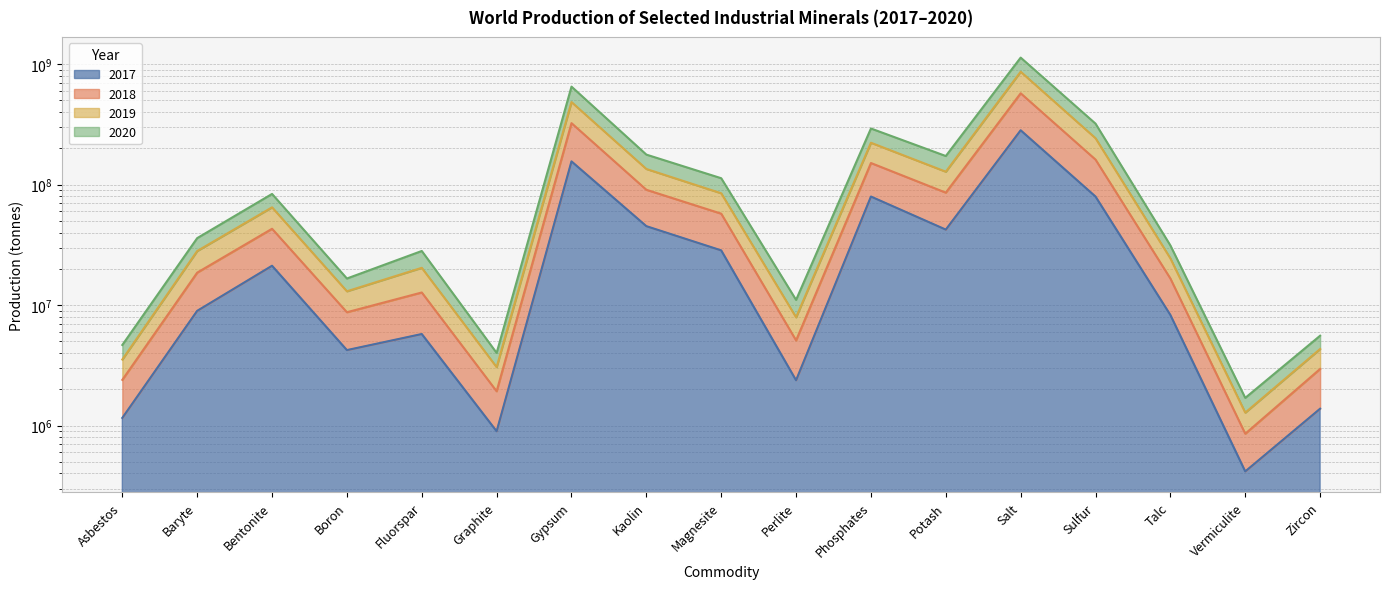

What is the value of the 2018 point at the 12th from the left?

172720509